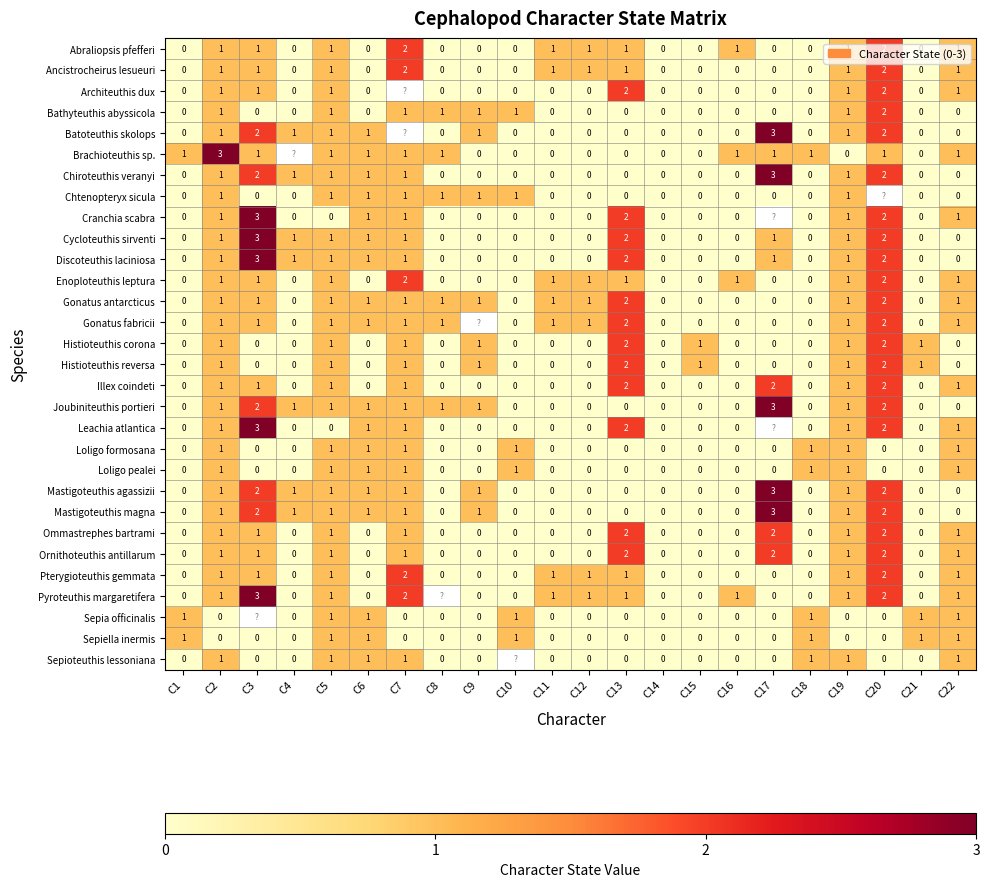

Is it true that Gonatus fabricii equals 2 at C20?

True